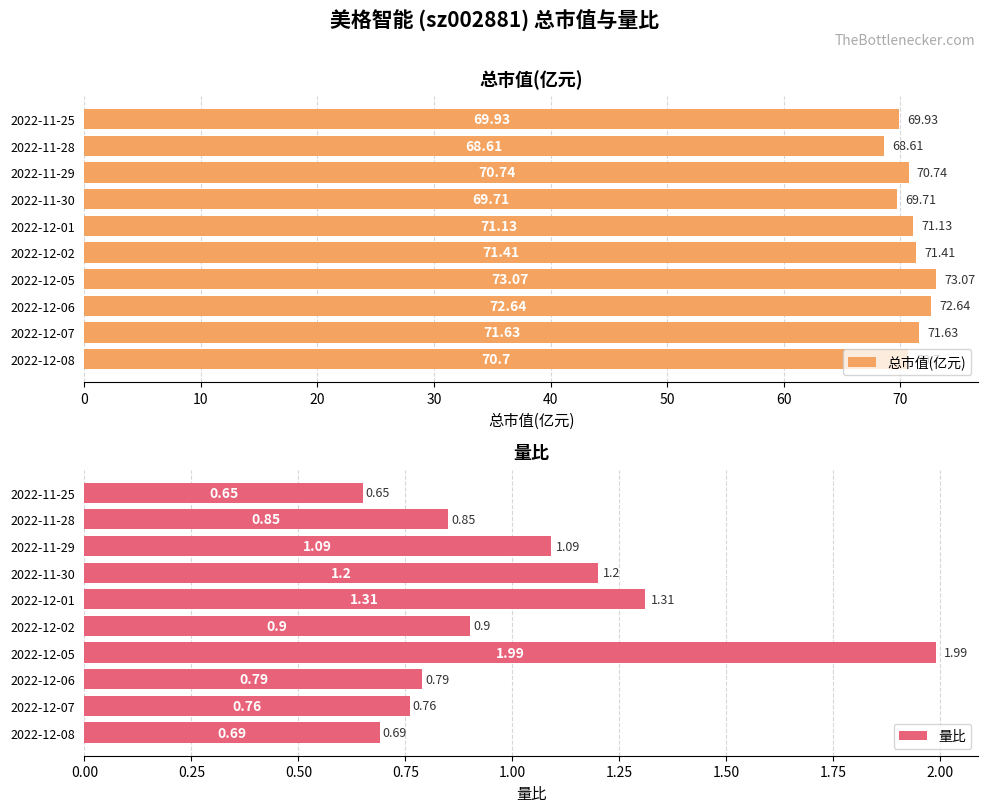

Which series has the largest total across all categories?

总市值(亿元)